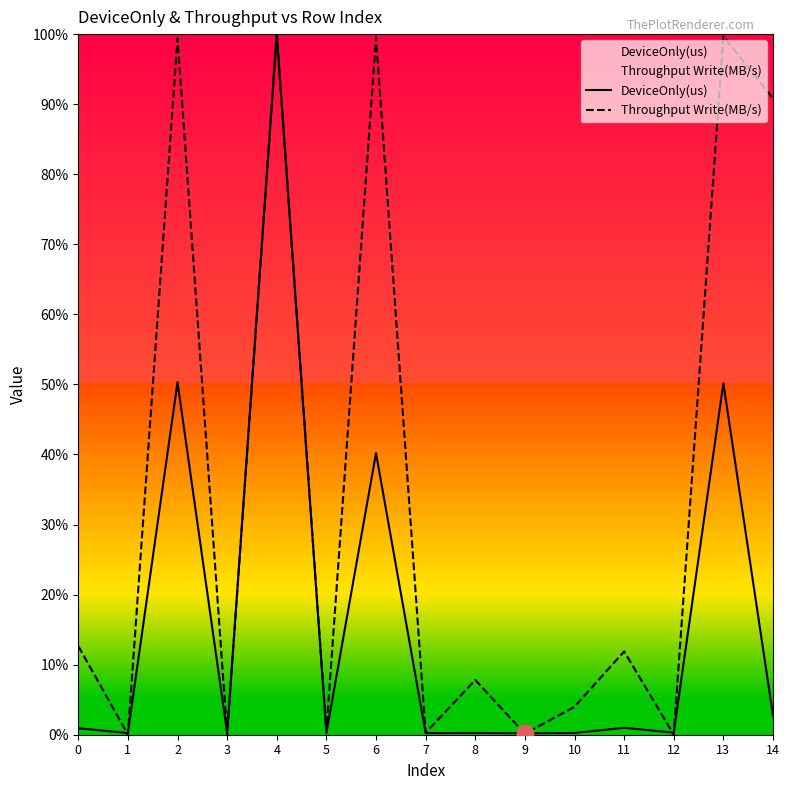

List the series in order of their overall mean, lowest first.

DeviceOnly(us), Throughput Write(MB/s)